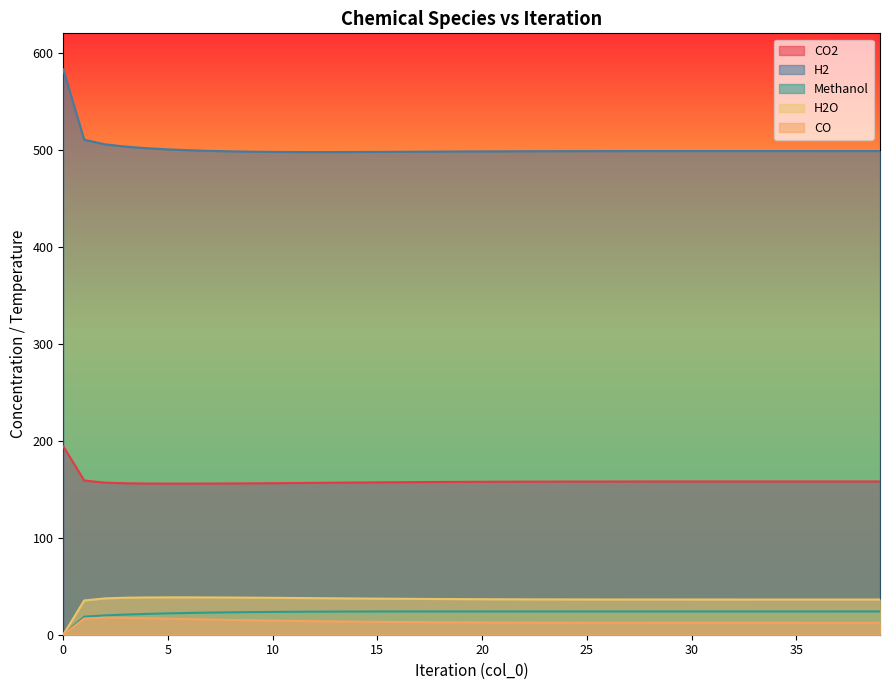

Which series has the widest spread of values?

H2